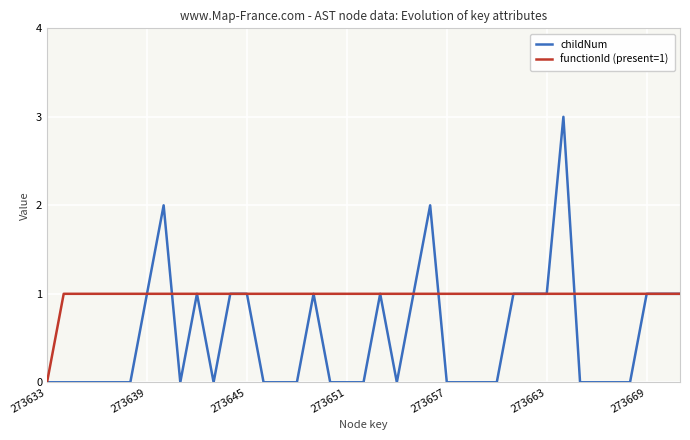

True or false: functionId (present=1) and childNum intersect in this chart.

True